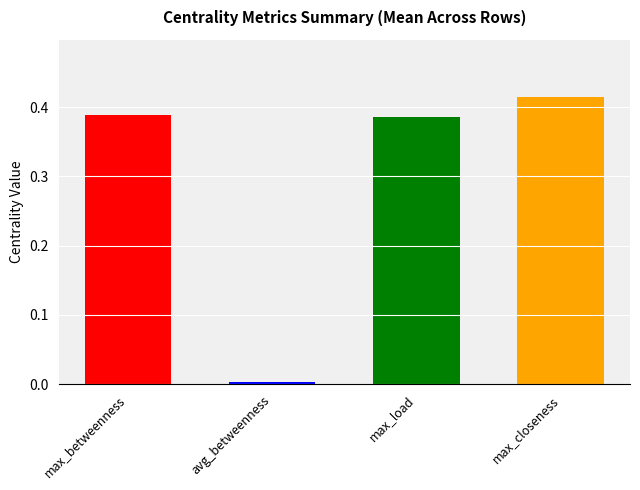

Are the bars grouped side by side (vs. stacked)?

Yes